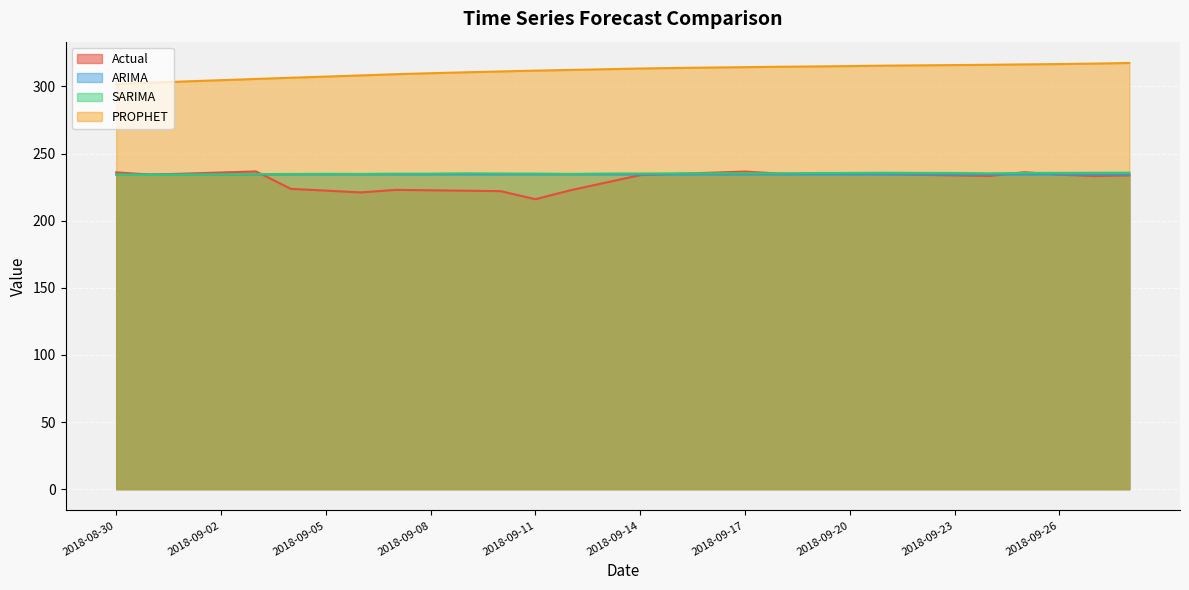

Which series has the largest total across all categories?

PROPHET